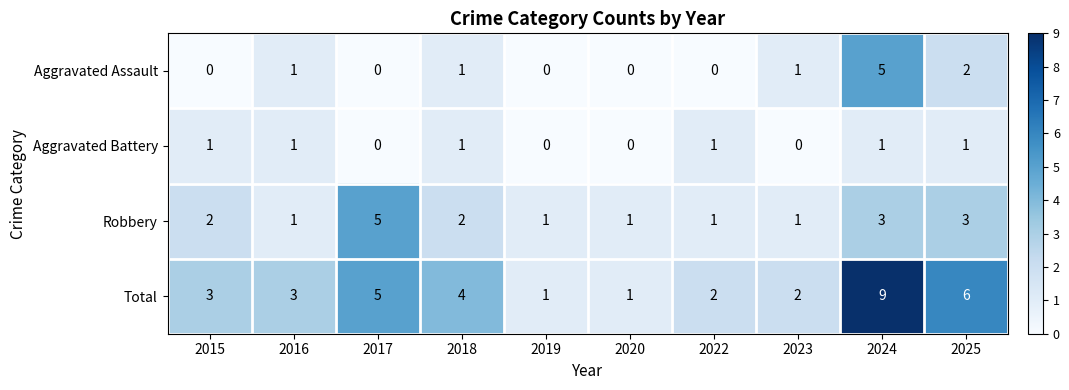

What is the sum of the Total values at 2020 and 2018?

5